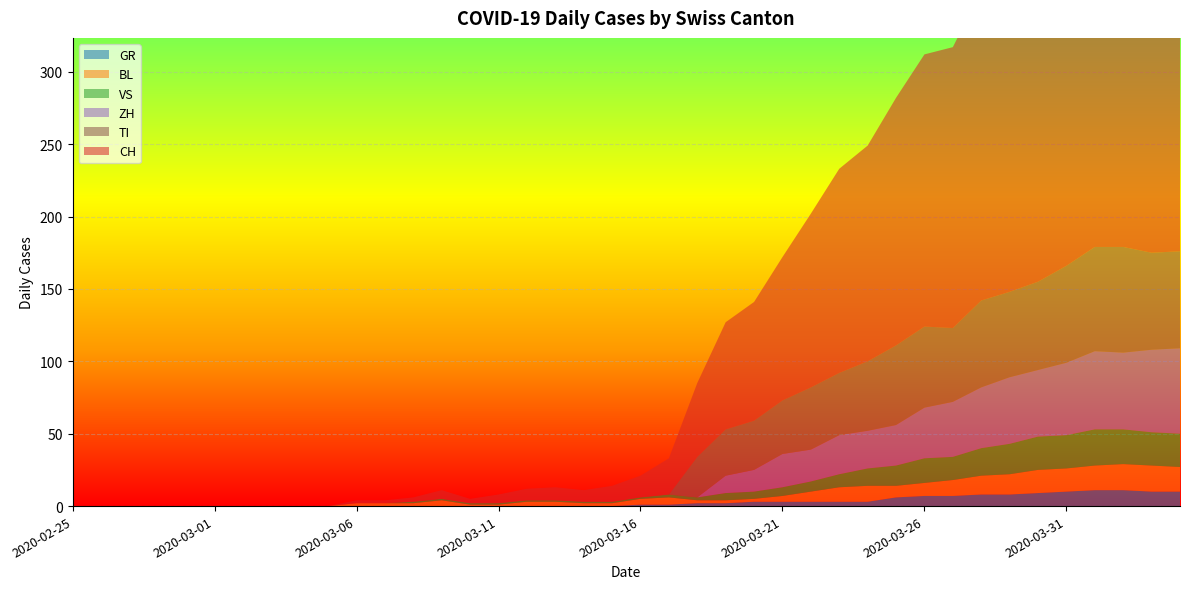

Reading left to right, extract all data points from this chart.

CH: 2020-02-25=0	2020-02-26=0	2020-02-27=0	2020-02-28=0	2020-02-29=0	2020-03-01=0	2020-03-02=0	2020-03-03=0	2020-03-04=0	2020-03-05=0	2020-03-06=2	2020-03-07=2	2020-03-08=3	2020-03-09=6	2020-03-10=3	2020-03-11=6	2020-03-12=8	2020-03-13=9	2020-03-14=8	2020-03-15=11	2020-03-16=15	2020-03-17=25	2020-03-18=51	2020-03-19=74	2020-03-20=82	2020-03-21=99	2020-03-22=120	2020-03-23=141	2020-03-24=149	2020-03-25=171	2020-03-26=188	2020-03-27=194	2020-03-28=214	2020-03-29=219	2020-03-30=255	2020-03-31=266	2020-04-01=293	2020-04-02=290	2020-04-03=294	2020-04-04=290
GR: 2020-02-25=0	2020-02-26=0	2020-02-27=0	2020-02-28=0	2020-02-29=0	2020-03-01=0	2020-03-02=0	2020-03-03=0	2020-03-04=0	2020-03-05=0	2020-03-06=0	2020-03-07=0	2020-03-08=0	2020-03-09=0	2020-03-10=0	2020-03-11=0	2020-03-12=0	2020-03-13=0	2020-03-14=0	2020-03-15=0	2020-03-16=1	2020-03-17=1	2020-03-18=2	2020-03-19=2	2020-03-20=3	2020-03-21=3	2020-03-22=3	2020-03-23=3	2020-03-24=3	2020-03-25=6	2020-03-26=7	2020-03-27=7	2020-03-28=8	2020-03-29=8	2020-03-30=9	2020-03-31=10	2020-04-01=11	2020-04-02=11	2020-04-03=10	2020-04-04=10
VS: 2020-02-25=0	2020-02-26=0	2020-02-27=0	2020-02-28=0	2020-02-29=0	2020-03-01=0	2020-03-02=0	2020-03-03=0	2020-03-04=0	2020-03-05=0	2020-03-06=0	2020-03-07=0	2020-03-08=1	2020-03-09=1	2020-03-10=1	2020-03-11=1	2020-03-12=1	2020-03-13=1	2020-03-14=1	2020-03-15=1	2020-03-16=1	2020-03-17=2	2020-03-18=2	2020-03-19=5	2020-03-20=5	2020-03-21=6	2020-03-22=7	2020-03-23=9	2020-03-24=12	2020-03-25=14	2020-03-26=17	2020-03-27=16	2020-03-28=19	2020-03-29=21	2020-03-30=23	2020-03-31=23	2020-04-01=25	2020-04-02=24	2020-04-03=23	2020-04-04=23
BL: 2020-02-25=0	2020-02-26=0	2020-02-27=0	2020-02-28=0	2020-02-29=0	2020-03-01=0	2020-03-02=0	2020-03-03=0	2020-03-04=0	2020-03-05=0	2020-03-06=2	2020-03-07=2	2020-03-08=2	2020-03-09=4	2020-03-10=1	2020-03-11=1	2020-03-12=3	2020-03-13=3	2020-03-14=2	2020-03-15=2	2020-03-16=4	2020-03-17=5	2020-03-18=2	2020-03-19=2	2020-03-20=2	2020-03-21=4	2020-03-22=7	2020-03-23=10	2020-03-24=11	2020-03-25=8	2020-03-26=9	2020-03-27=11	2020-03-28=13	2020-03-29=14	2020-03-30=16	2020-03-31=16	2020-04-01=17	2020-04-02=18	2020-04-03=18	2020-04-04=17
TI: 2020-02-25=0	2020-02-26=0	2020-02-27=0	2020-02-28=0	2020-02-29=0	2020-03-01=0	2020-03-02=0	2020-03-03=0	2020-03-04=0	2020-03-05=0	2020-03-06=0	2020-03-07=0	2020-03-08=0	2020-03-09=0	2020-03-10=0	2020-03-11=0	2020-03-12=0	2020-03-13=0	2020-03-14=0	2020-03-15=0	2020-03-16=0	2020-03-17=0	2020-03-18=28	2020-03-19=32	2020-03-20=34	2020-03-21=37	2020-03-22=43	2020-03-23=43	2020-03-24=48	2020-03-25=55	2020-03-26=56	2020-03-27=51	2020-03-28=60	2020-03-29=59	2020-03-30=61	2020-03-31=67	2020-04-01=72	2020-04-02=73	2020-04-03=67	2020-04-04=67
ZH: 2020-02-25=0	2020-02-26=0	2020-02-27=0	2020-02-28=0	2020-02-29=0	2020-03-01=0	2020-03-02=0	2020-03-03=0	2020-03-04=0	2020-03-05=0	2020-03-06=0	2020-03-07=0	2020-03-08=0	2020-03-09=0	2020-03-10=0	2020-03-11=0	2020-03-12=0	2020-03-13=0	2020-03-14=0	2020-03-15=0	2020-03-16=0	2020-03-17=0	2020-03-18=0	2020-03-19=12	2020-03-20=15	2020-03-21=23	2020-03-22=22	2020-03-23=27	2020-03-24=26	2020-03-25=28	2020-03-26=35	2020-03-27=38	2020-03-28=42	2020-03-29=46	2020-03-30=46	2020-03-31=50	2020-04-01=54	2020-04-02=53	2020-04-03=57	2020-04-04=59